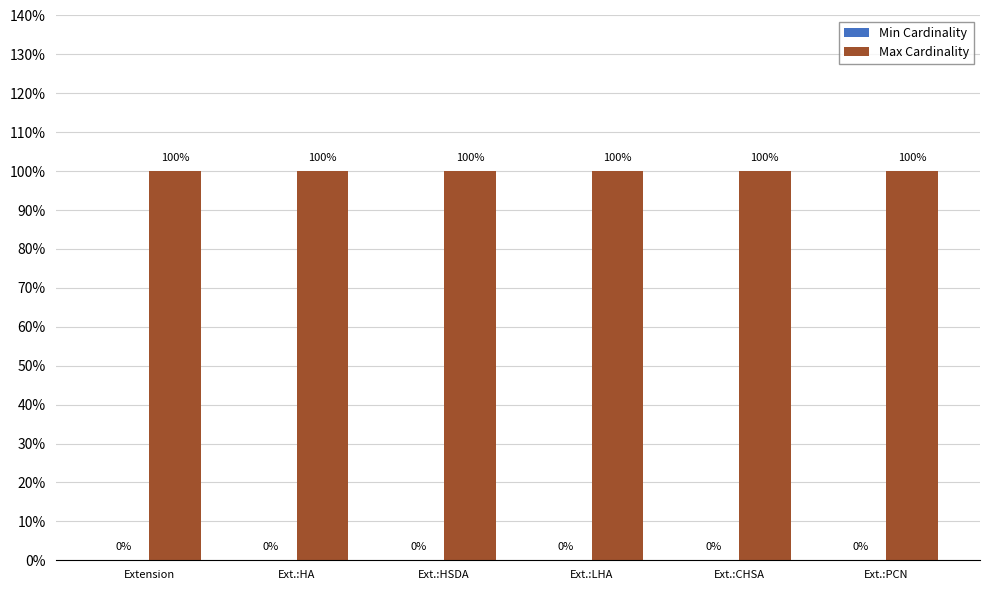

List the series in order of their overall mean, highest first.

Max Cardinality, Min Cardinality